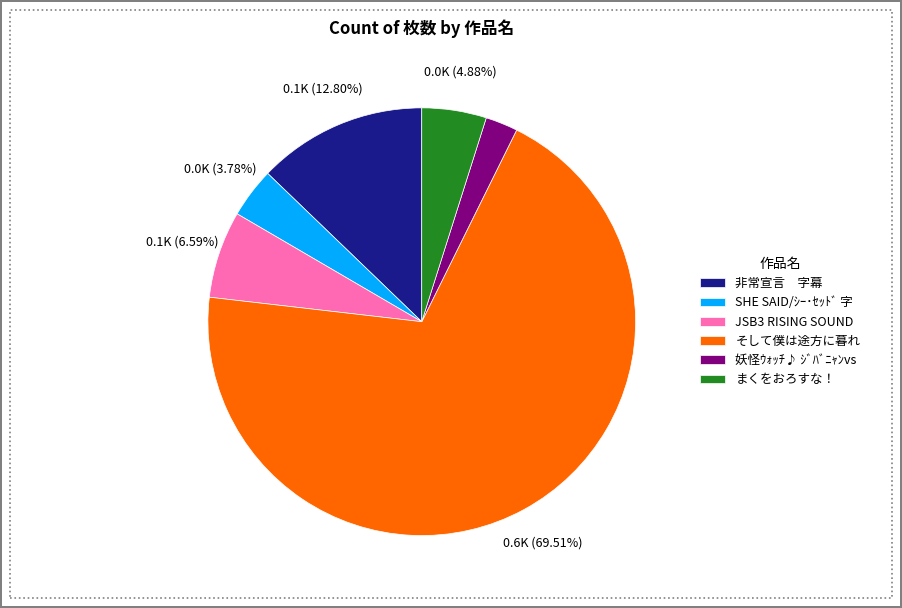

Is 非常宣言 字幕 the majority of the pie?

No